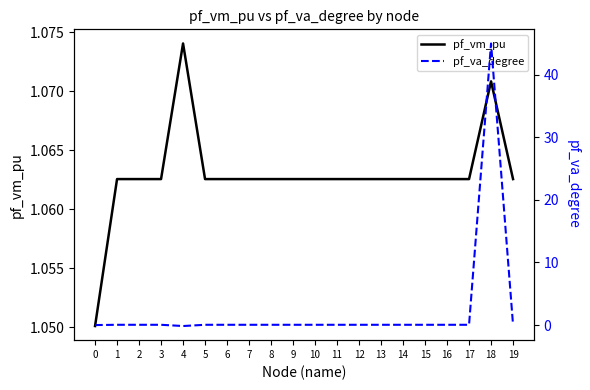

Where is the first local minimum for pf_va_degree?

4